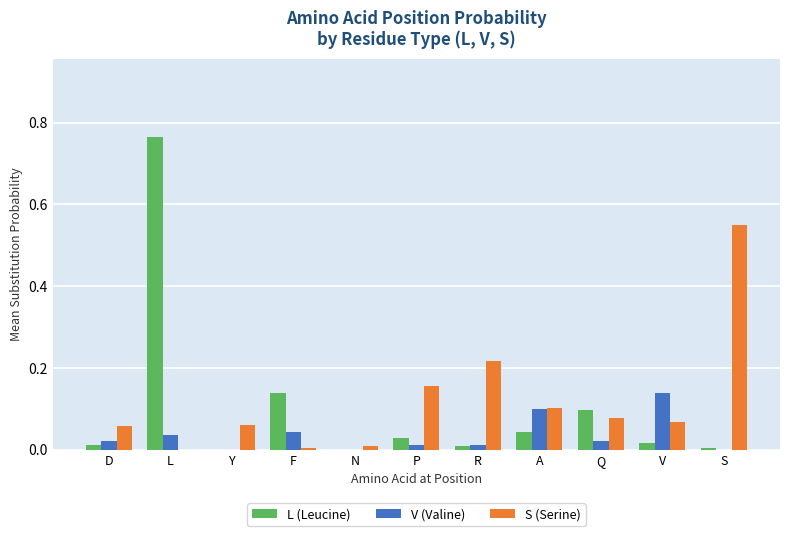

True or false: S (Serine) has a value of 0.0 at N.

True